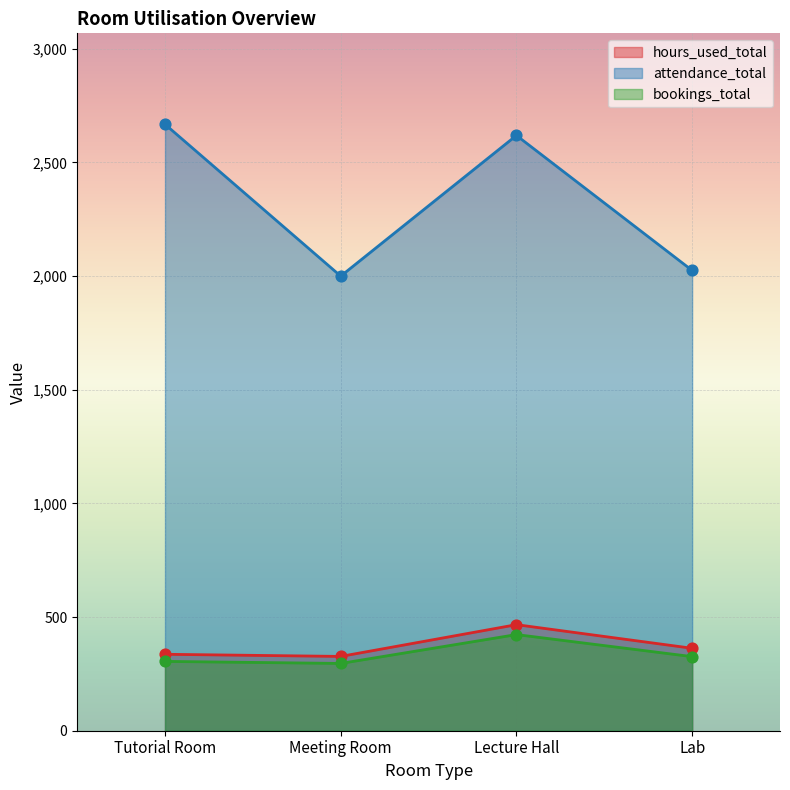

Which series reaches the maximum Y coordinate?

attendance_total